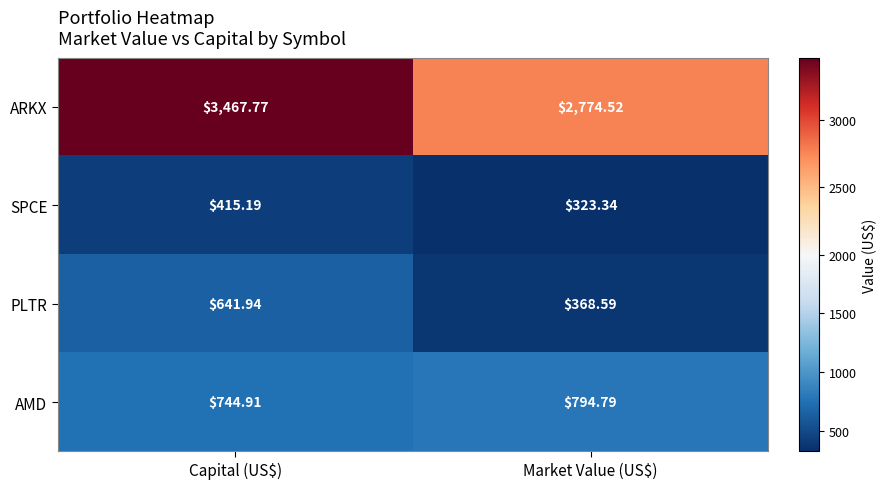

Which series has the widest spread of values?

ARKX